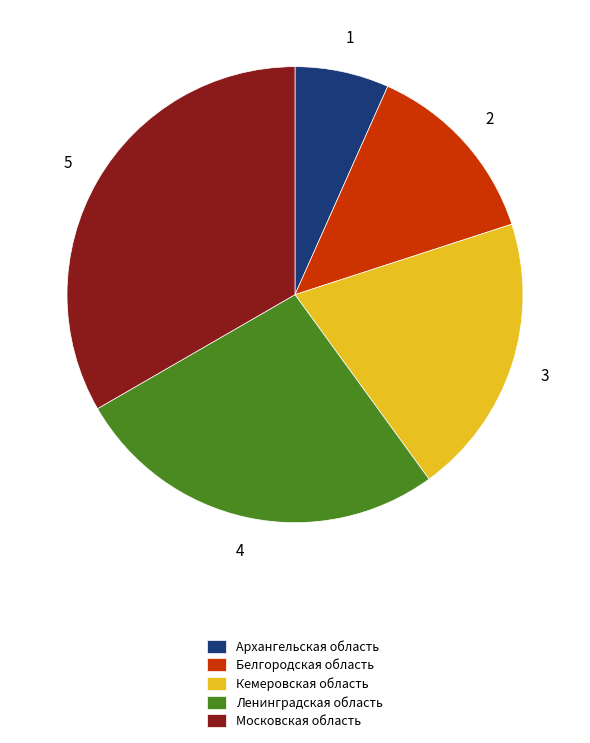

Rank the categories by value from highest to lowest.

Московская область, Ленинградская область, Кемеровская область, Белгородская область, Архангельская область